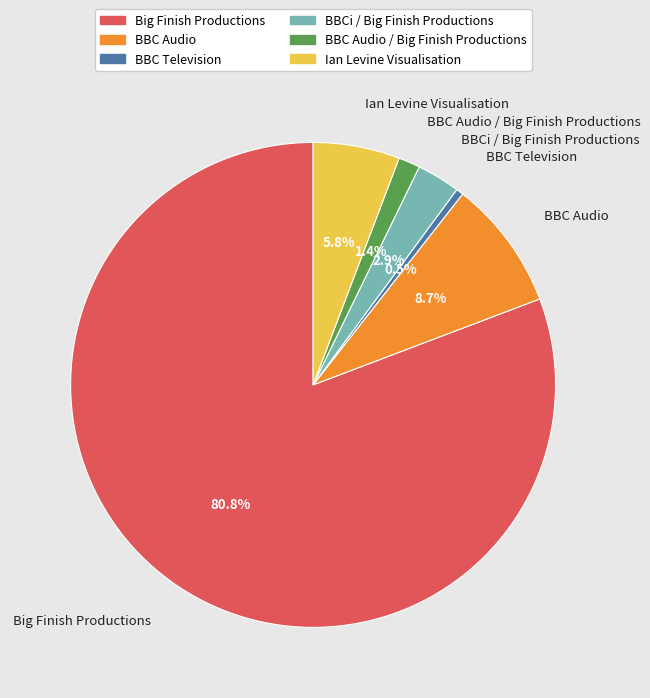

Count the number of slices in the pie.

6